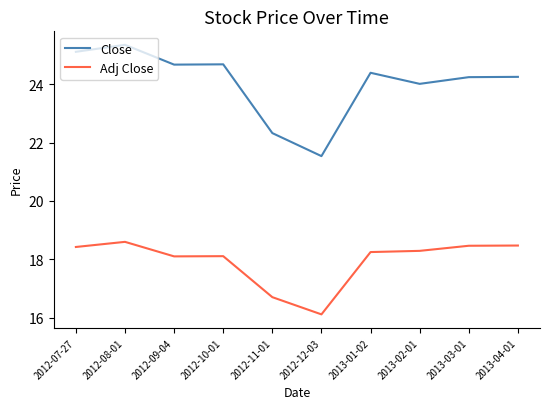

Which category has the lowest value in the Close series?

2012-12-03